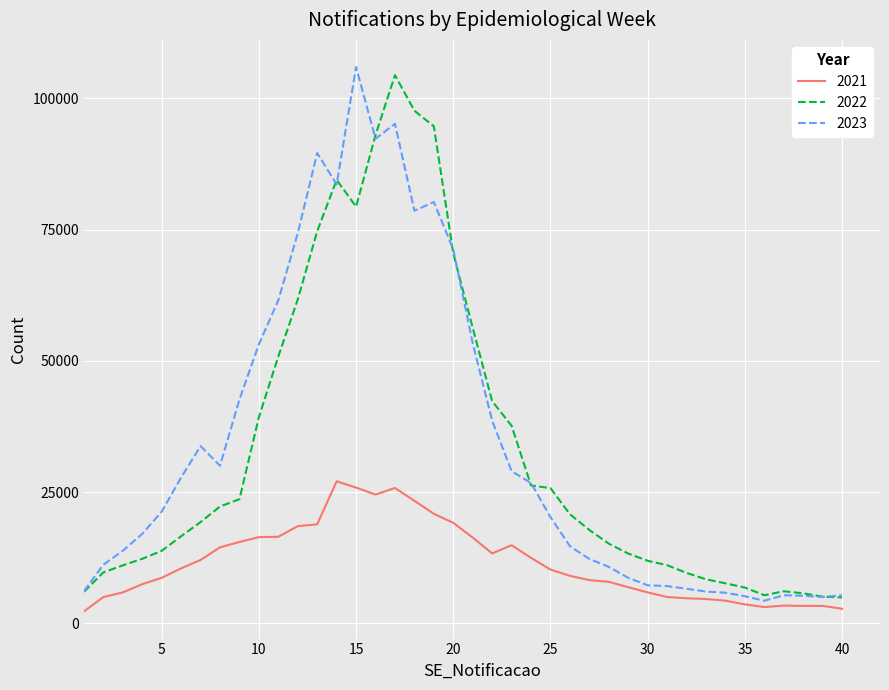

What is the minimum value shown in the chart?

2305